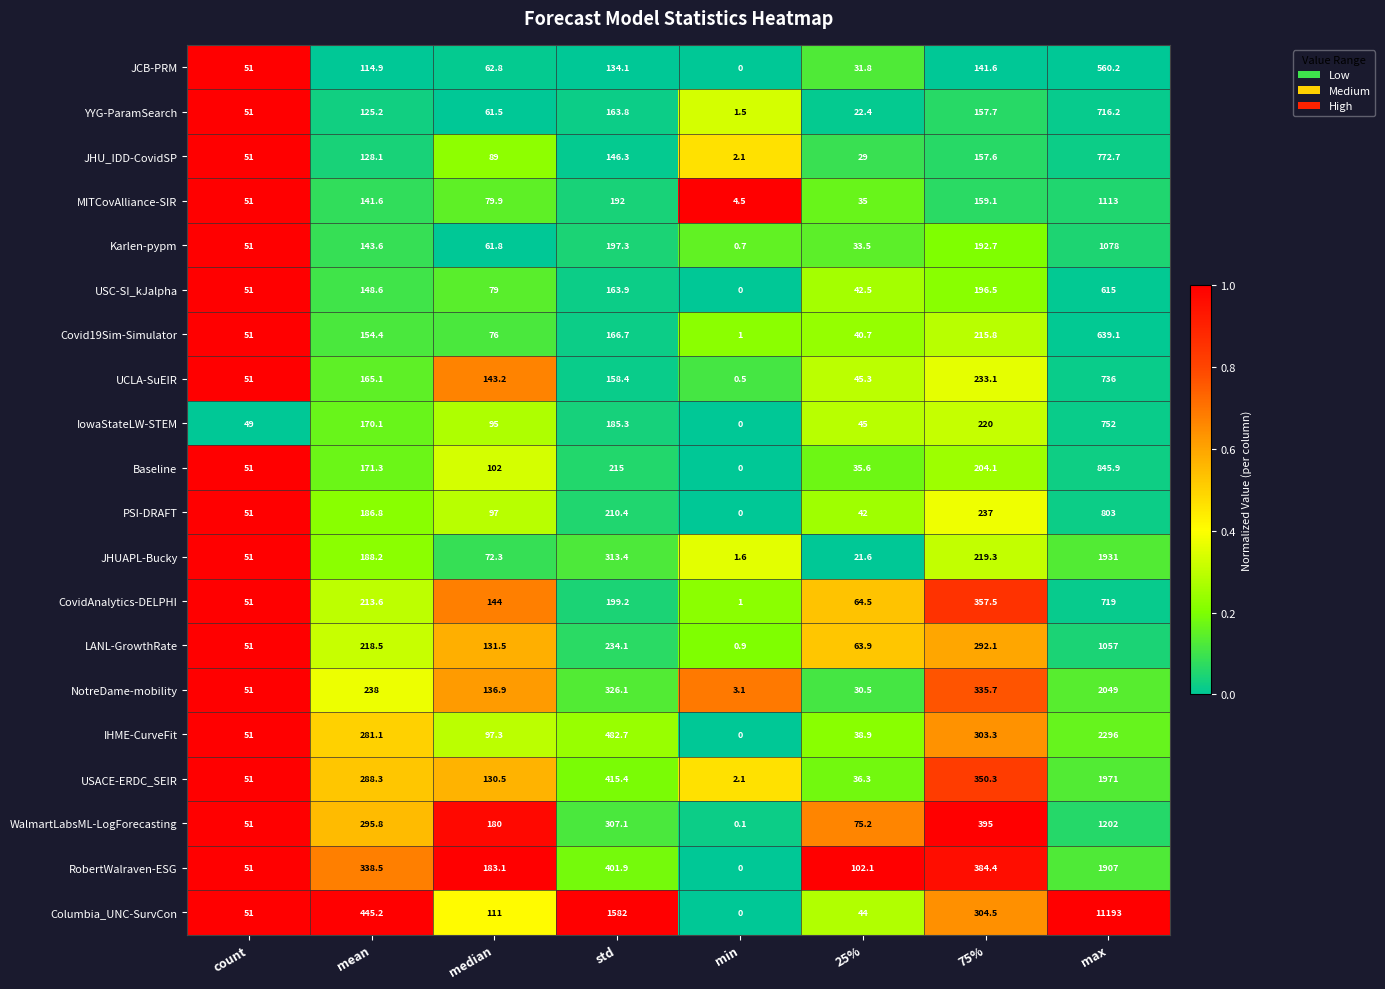

Count the number of data series in this chart.

20